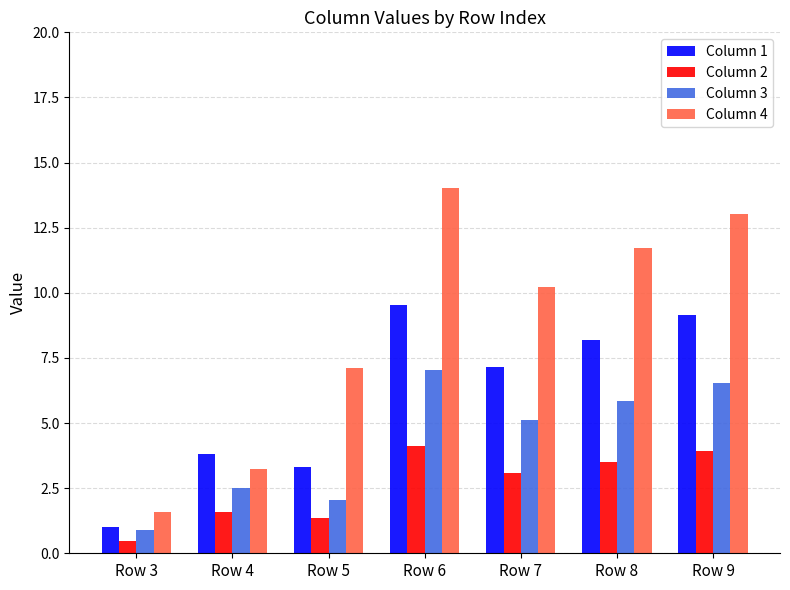

What is the sum of all Column 2 values?

18.0